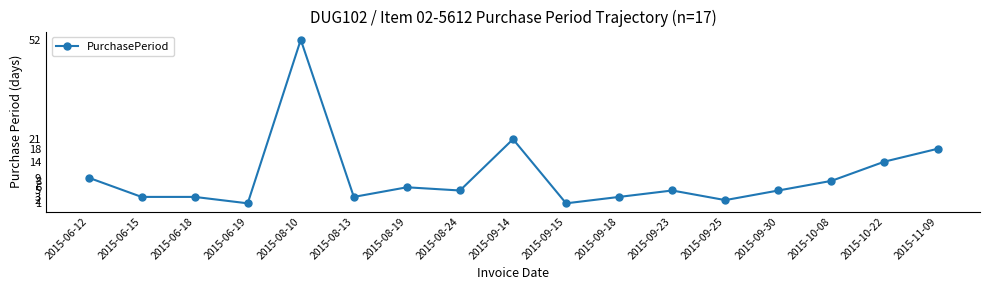

What is the change in value from 2015-09-30 to 2015-11-09?

+13